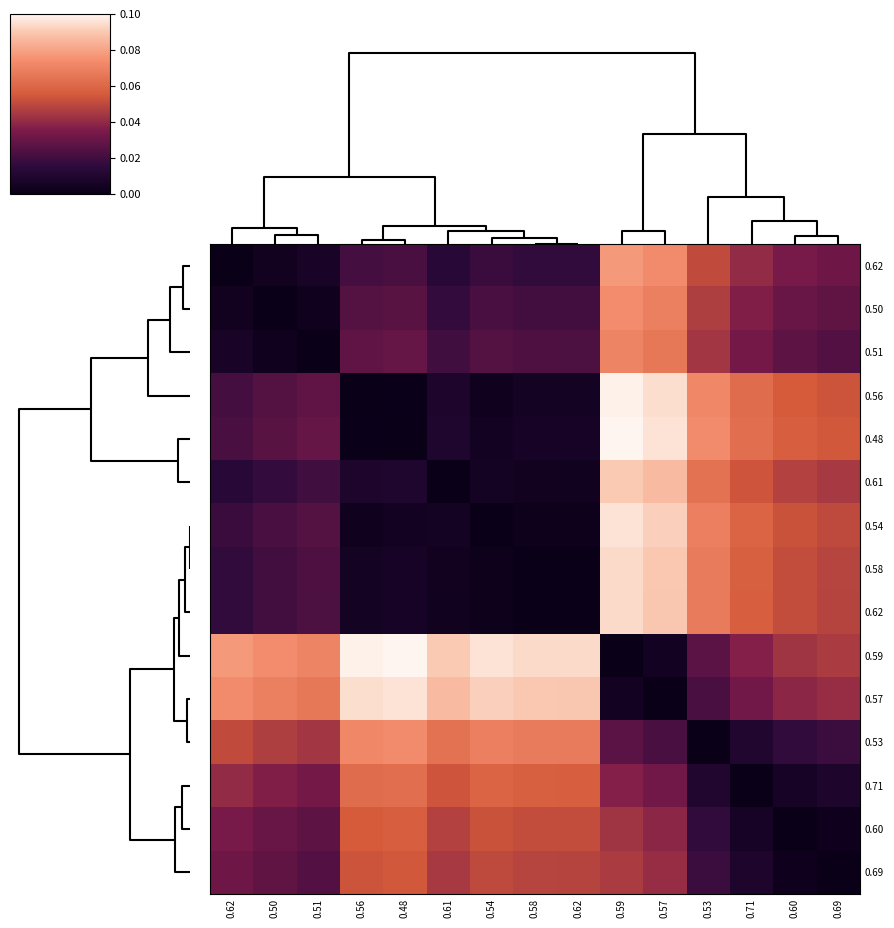

What is the difference between the highest and lowest values at 0.62?

0.1